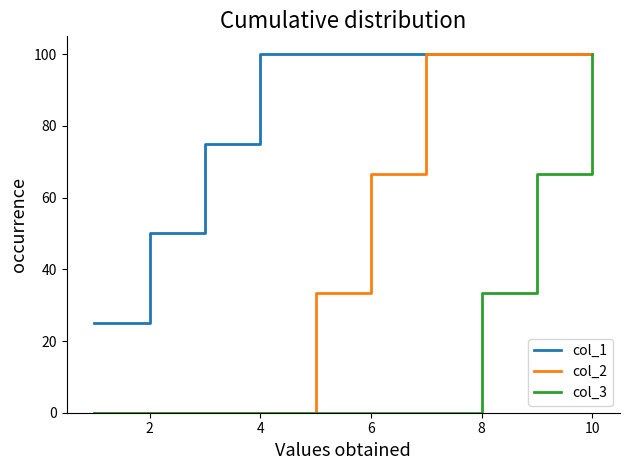

Reading left to right, transcribe all the data shown in this chart.

col_1: 25.0	50.0	75.0	100.0	100.0	100.0	100.0	100.0	100.0	100.0
col_2: 0.0	0.0	0.0	0.0	33.3	66.7	100.0	100.0	100.0	100.0
col_3: 0.0	0.0	0.0	0.0	0.0	0.0	0.0	33.3	66.7	100.0